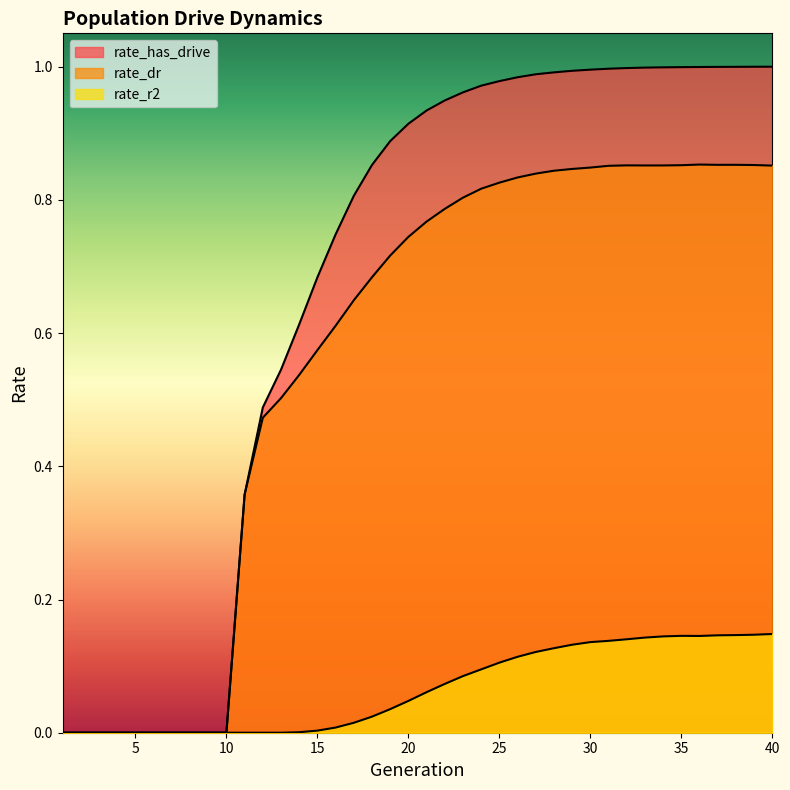

True or false: rate_dr and rate_has_drive intersect in this chart.

False